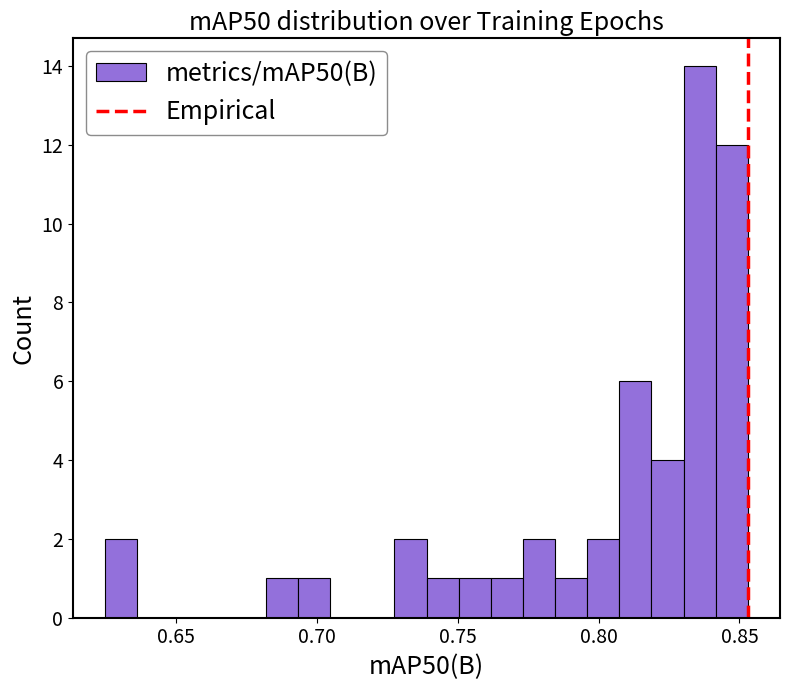

Read against the x-axis, roughly where is the centre of the tallest bar?

0.835